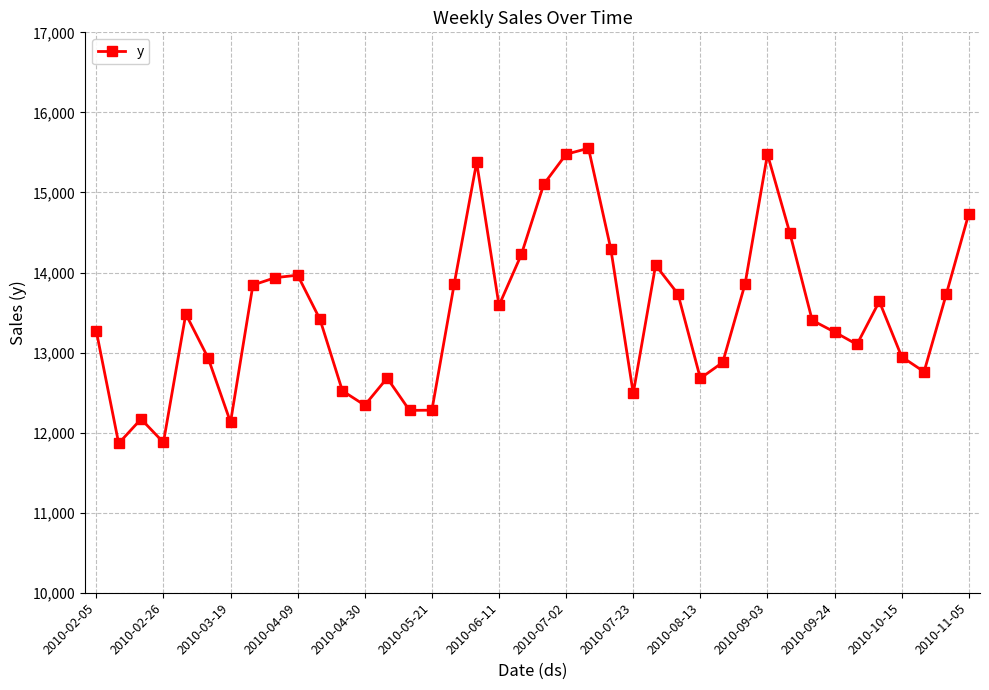

What is the difference between the maximum and minimum values?

3686.2